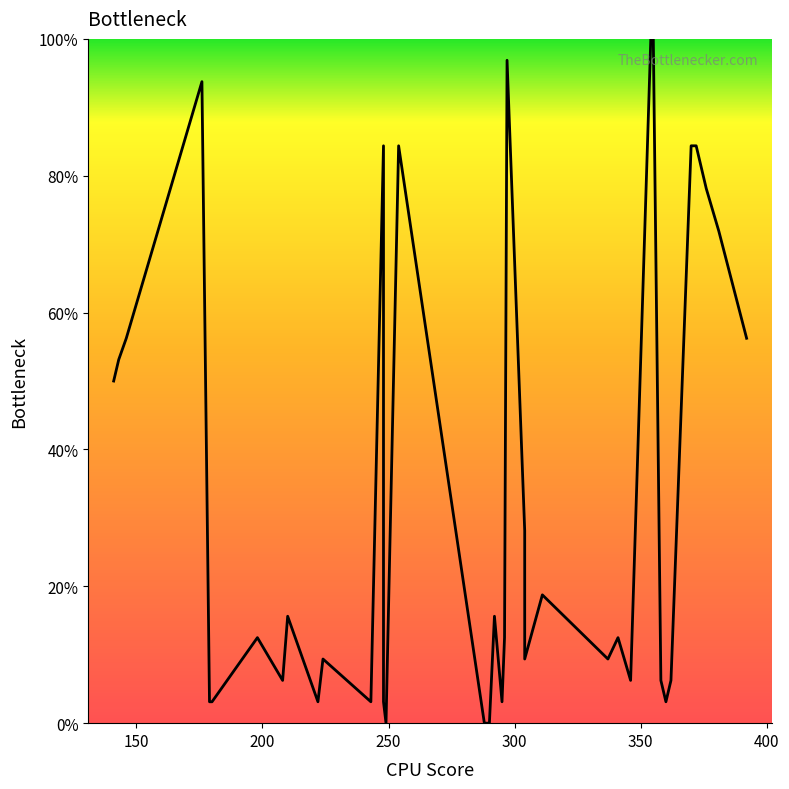

What is the value of the 8th point from the left?

6.2